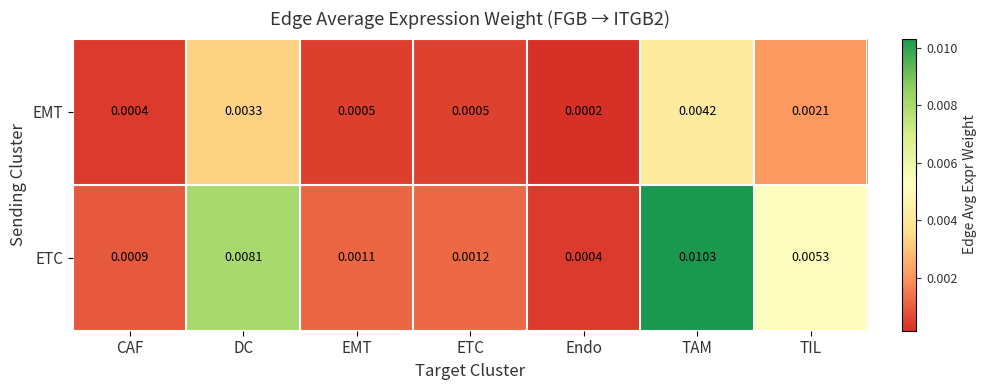

List the series in order of their overall mean, highest first.

ETC, EMT